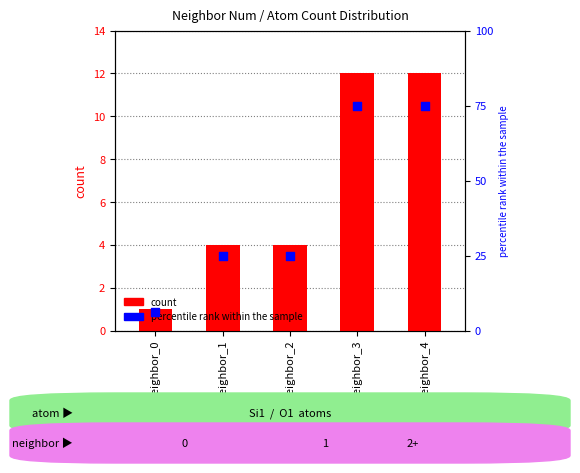

What are all the series names shown in the legend?

count, percentile rank within the sample